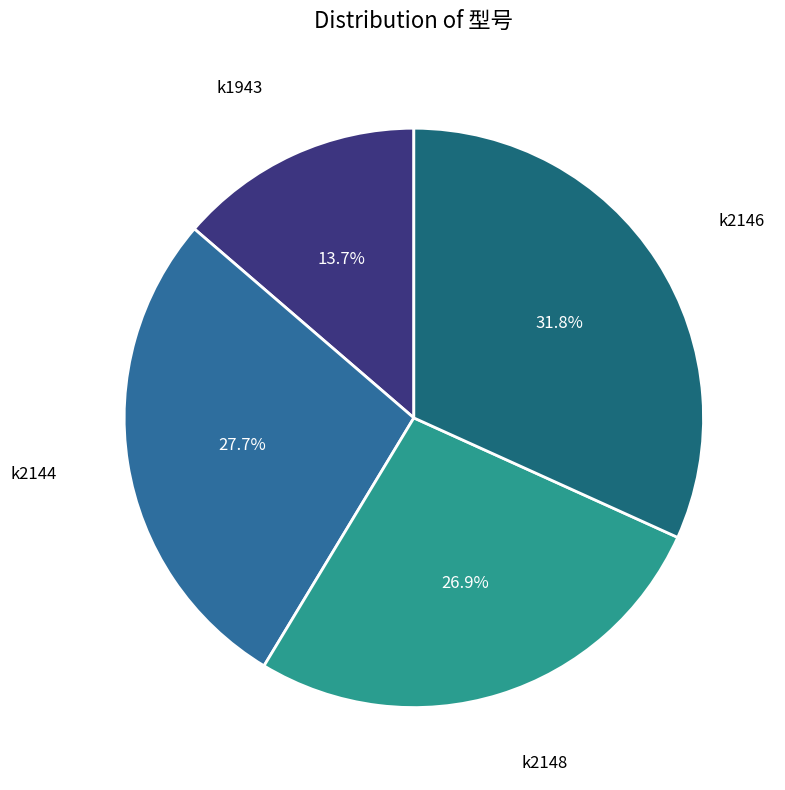

Rank the categories by value from lowest to highest.

k1943, k2148, k2144, k2146